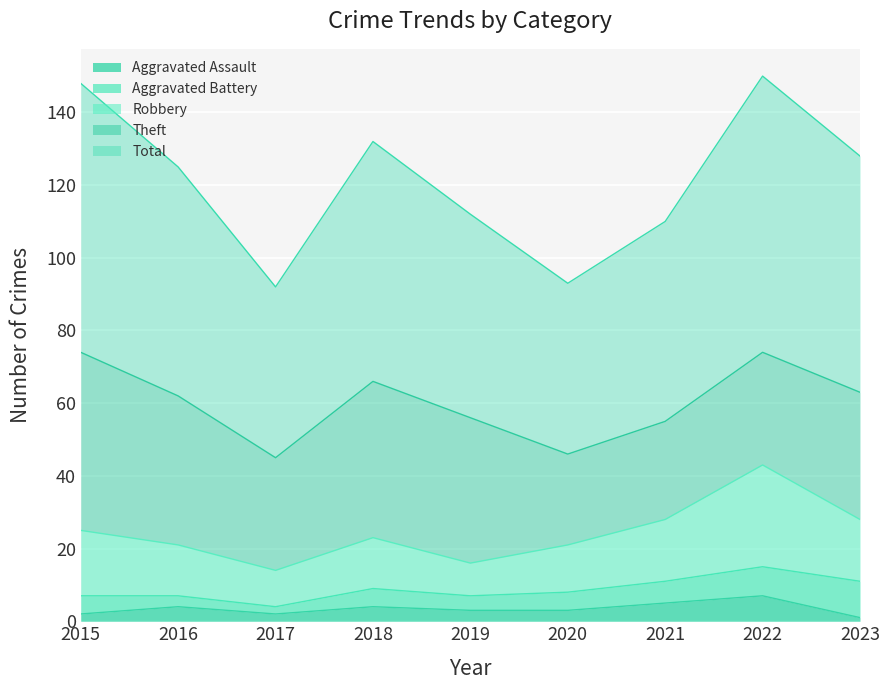

The Robbery series shows 4 at 2017. True or false?

False